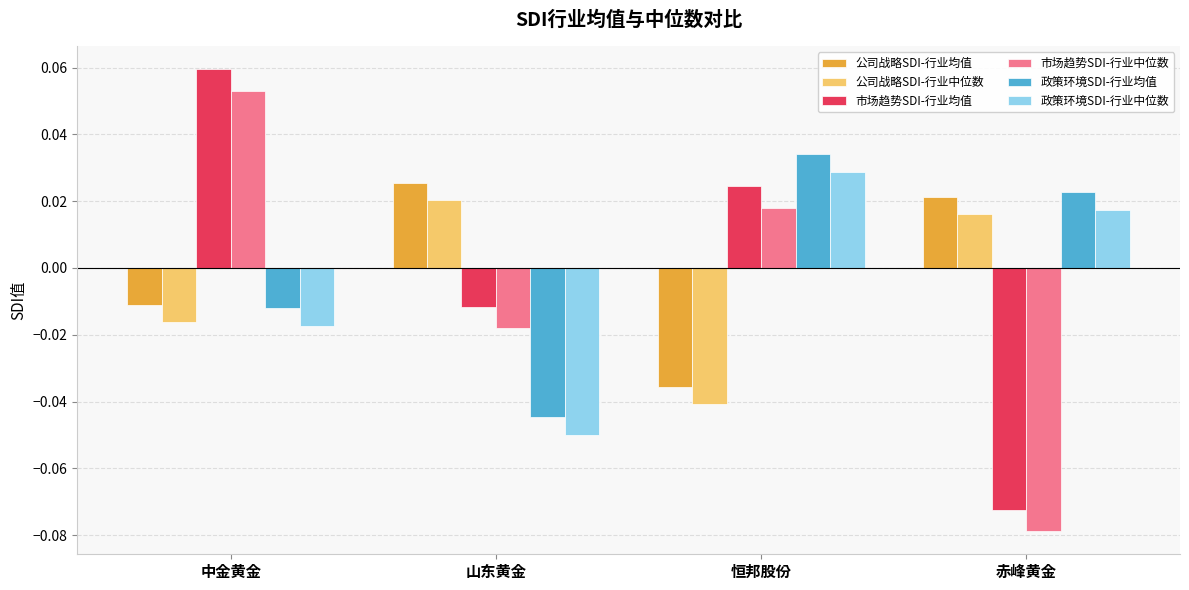

Is the value of 政策环境SDI-行业均值 at 恒邦股份 greater than the value of 公司战略SDI-行业中位数 at 中金黄金?

Yes